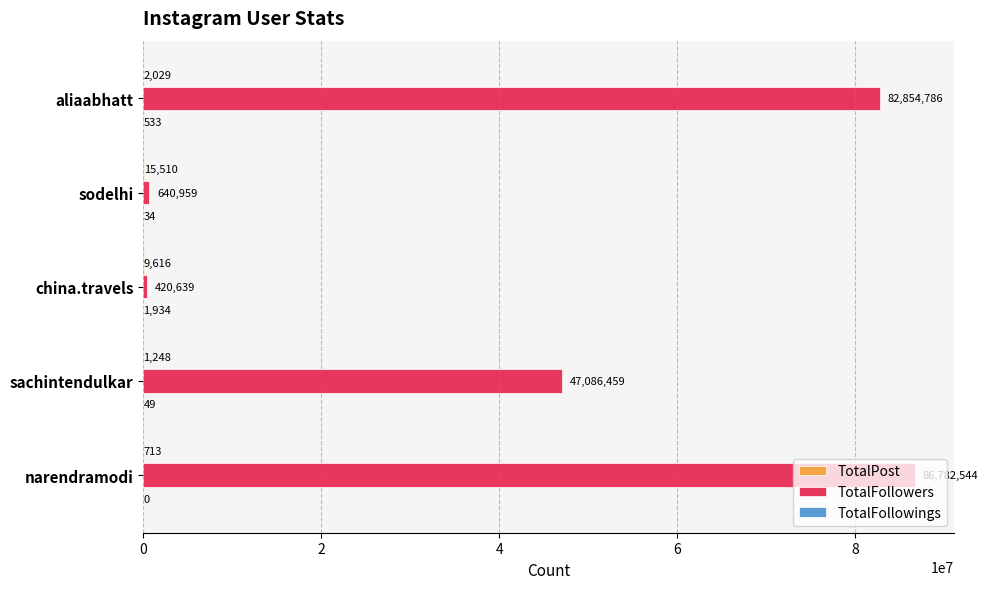

Read the TotalFollowers value at aliaabhatt, to the nearest 50.

82854800